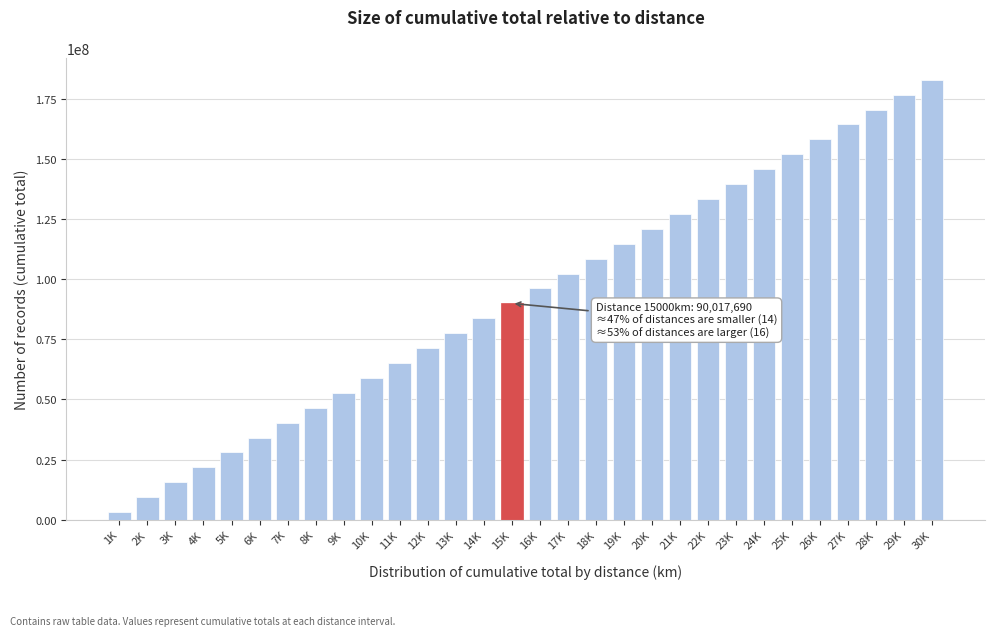

Reading right to left, list all the values displayed in this chart.

183138999.6	176930935.1	170722866.8	164514794.7	158306719.1	152098640.1	145890557.7	139682472.1	133474383.5	127266292.1	121058197.8	114850100.9	108642001.5	102433899.8	96225795.8	90017689.7	83809581.7	77601471.9	71393360.3	65185247.2	58977132.7	52769016.9	46560900.0	40352782.0	34144663.2	27936543.6	21728423.5	15520302.8	9312181.8	3104060.6